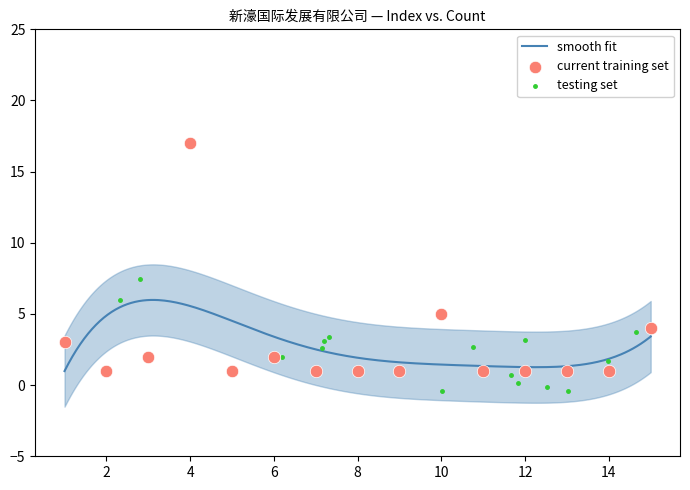

What is the lowest value of the smooth fit series?

1.0